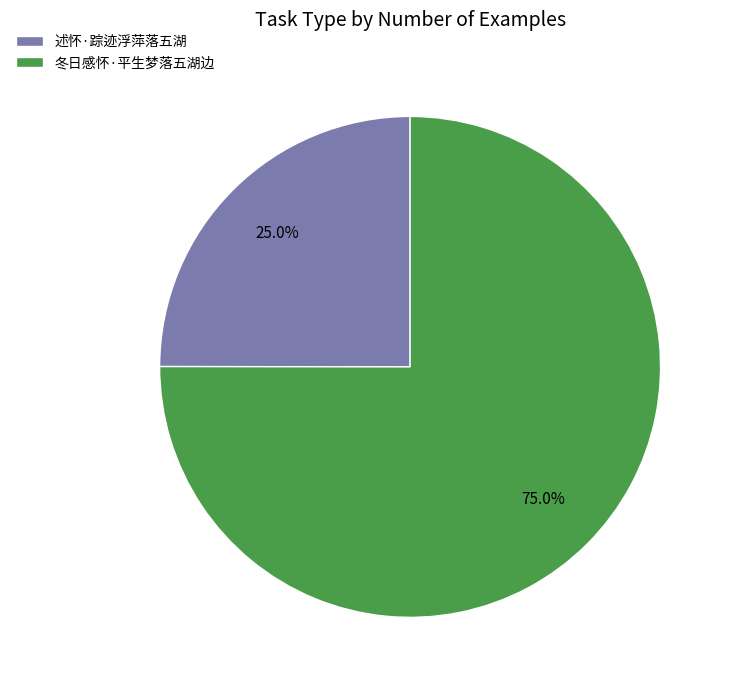

True or false: 冬日感怀·平生梦落五湖边 accounts for 83% of the total.

False